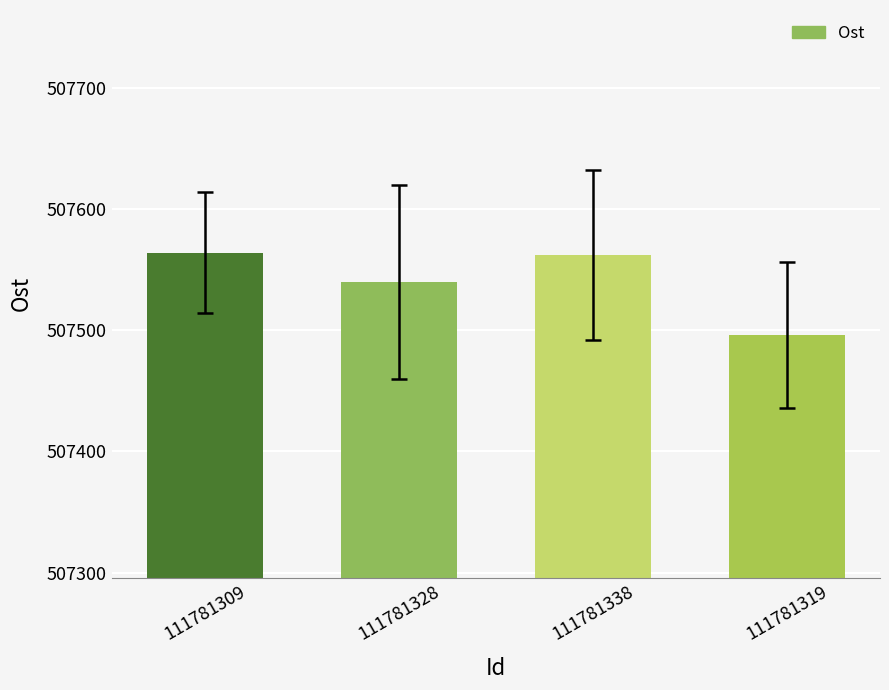

Is it true that the value at 111781309 is 680894?

False